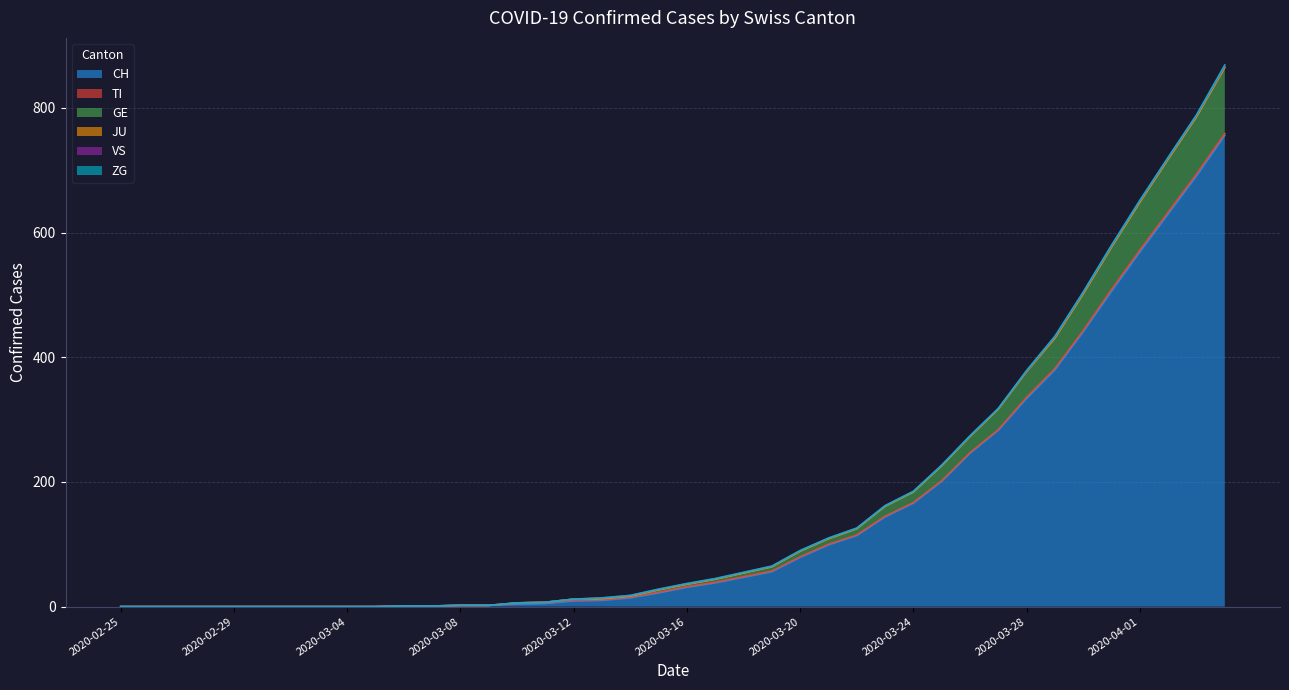

Which label corresponds to the largest value in the chart?

2020-04-04